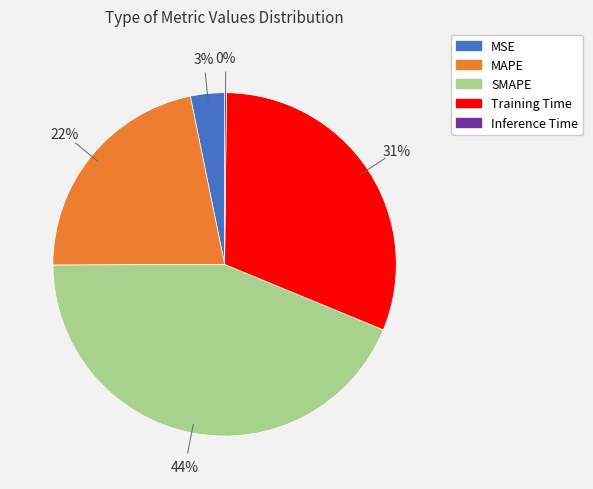

Which slice is the largest?

SMAPE